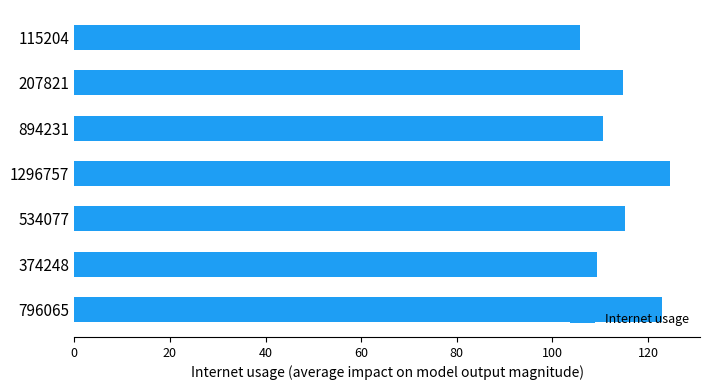

What is the minimum value shown in the chart?

105.7